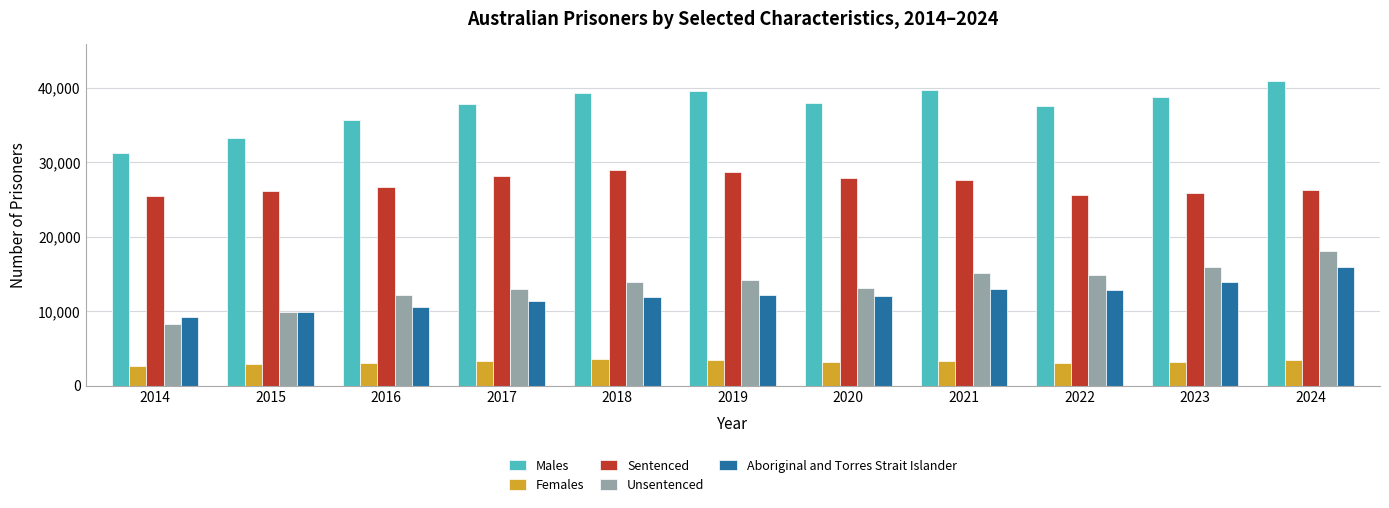

What is the smallest value displayed?

2589